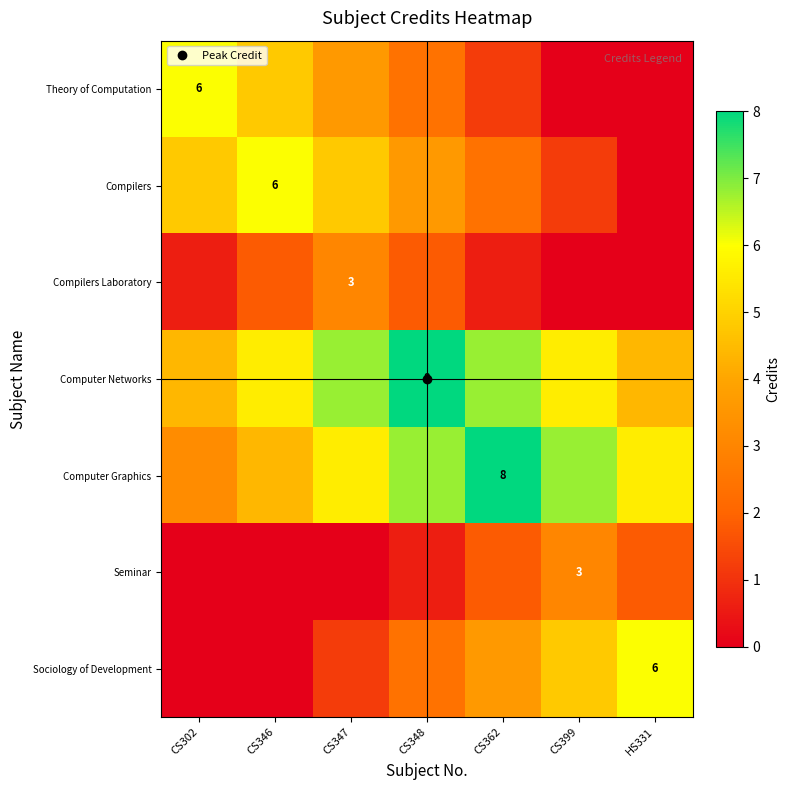

Which series has the largest total across all categories?

Computer Networks